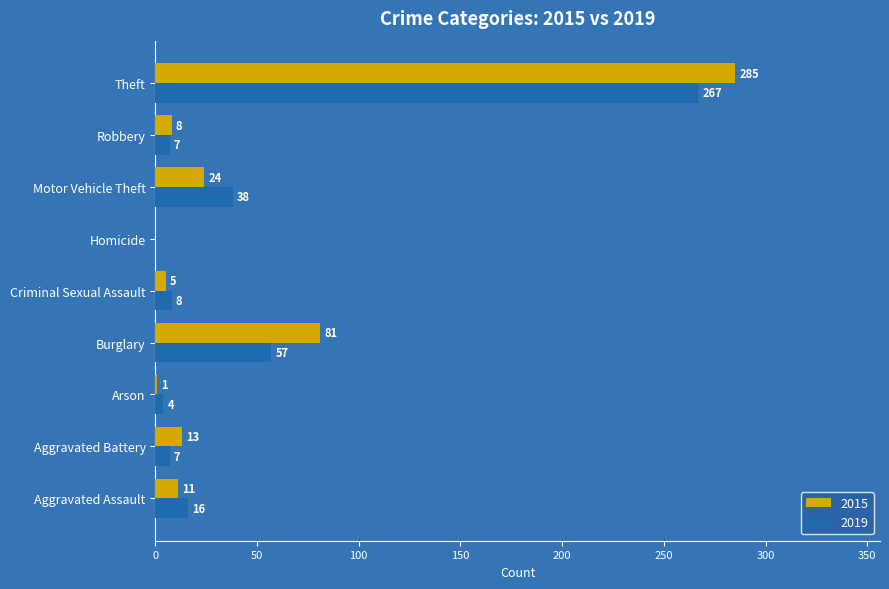

At which category does the chart reach its peak across all series?

Theft